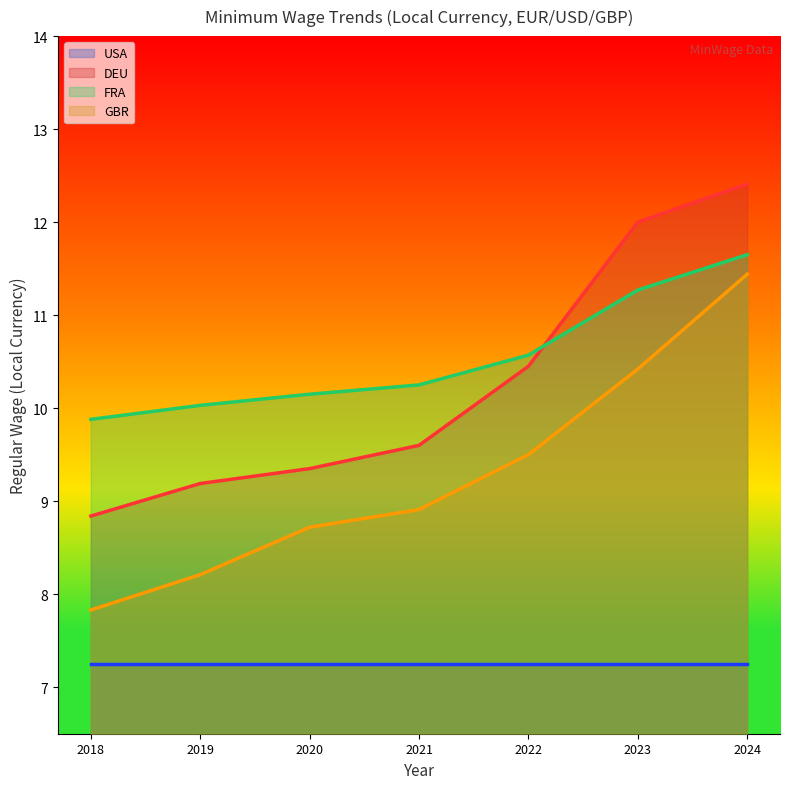

At which label does GBR first exceed 8?

2019